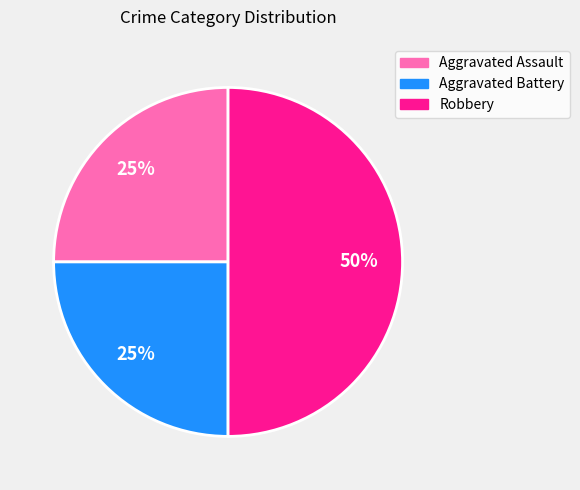

How many slices are in this pie chart?

3